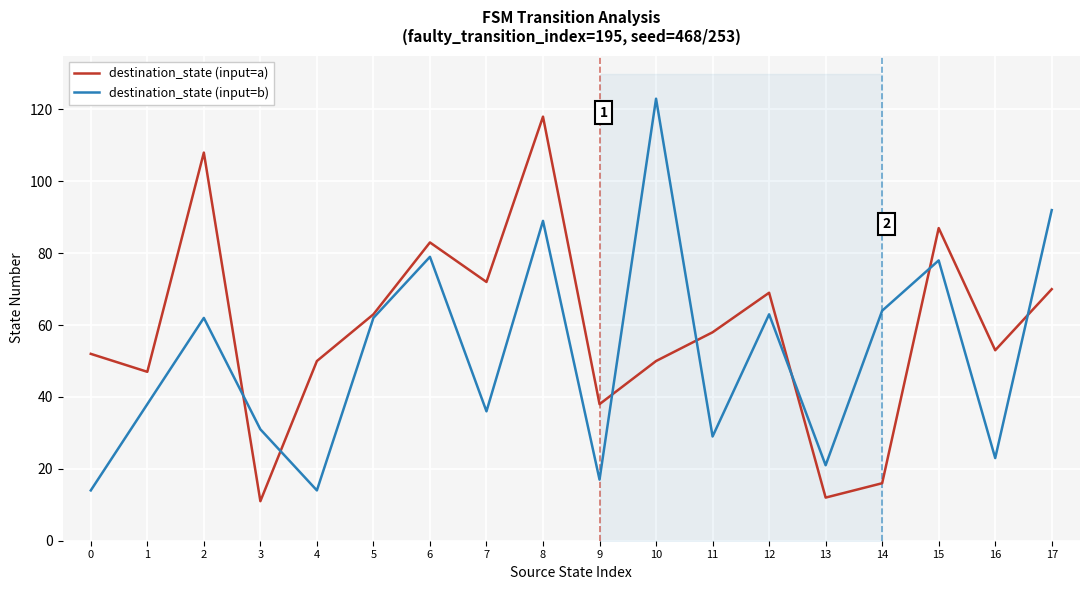

Which series has the largest range (max minus min)?

destination_state (input=b)